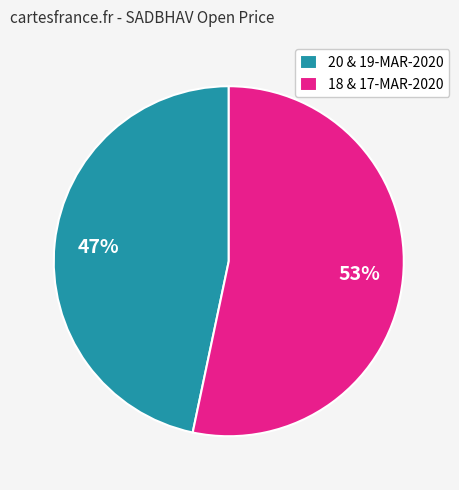

Is there a majority slice in this chart?

Yes